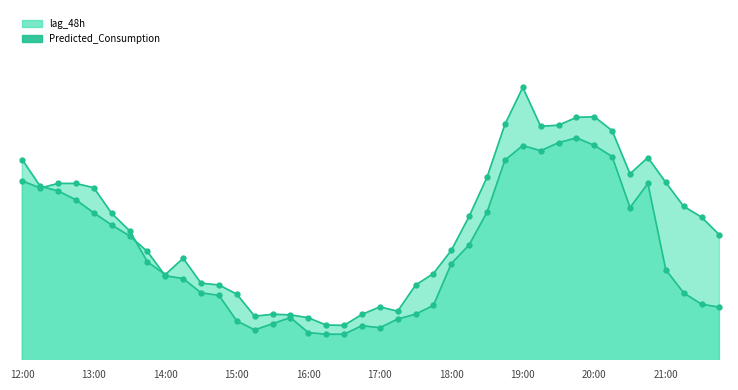

How many data points in Predicted_Consumption_line are less than 8998?

20